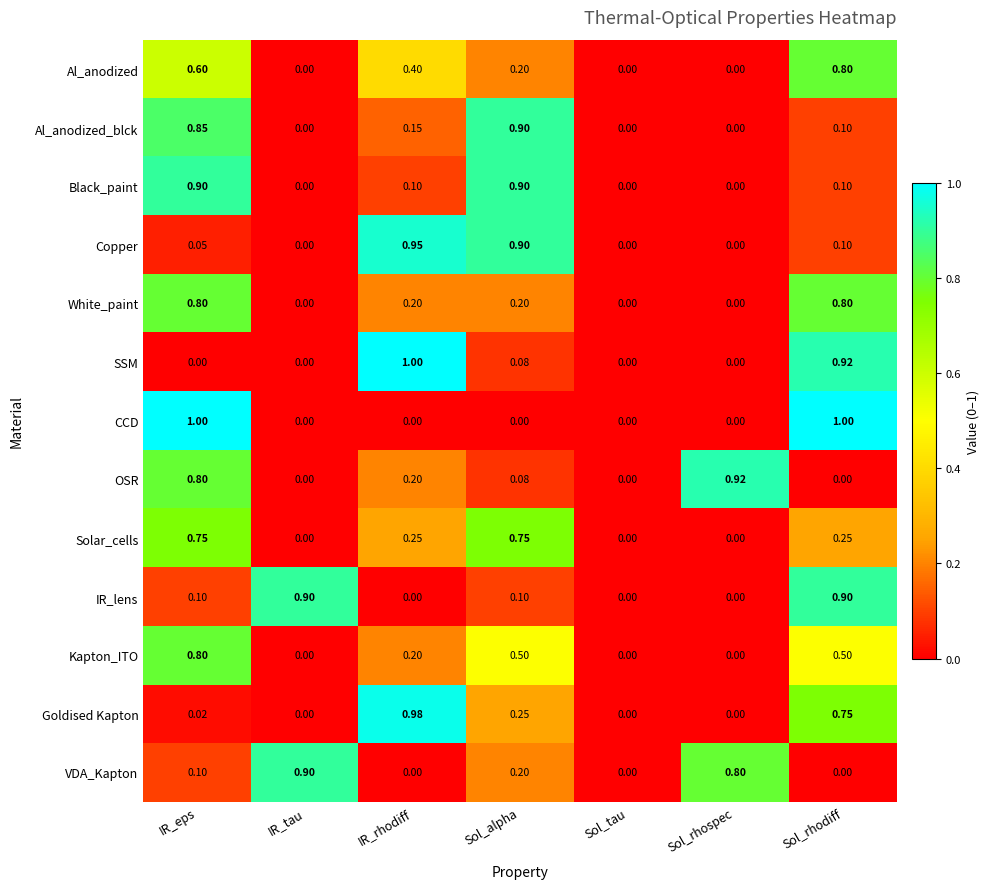

Is the value of White_paint at Sol_tau greater than the value of Al_anodized_blck at Sol_alpha?

No